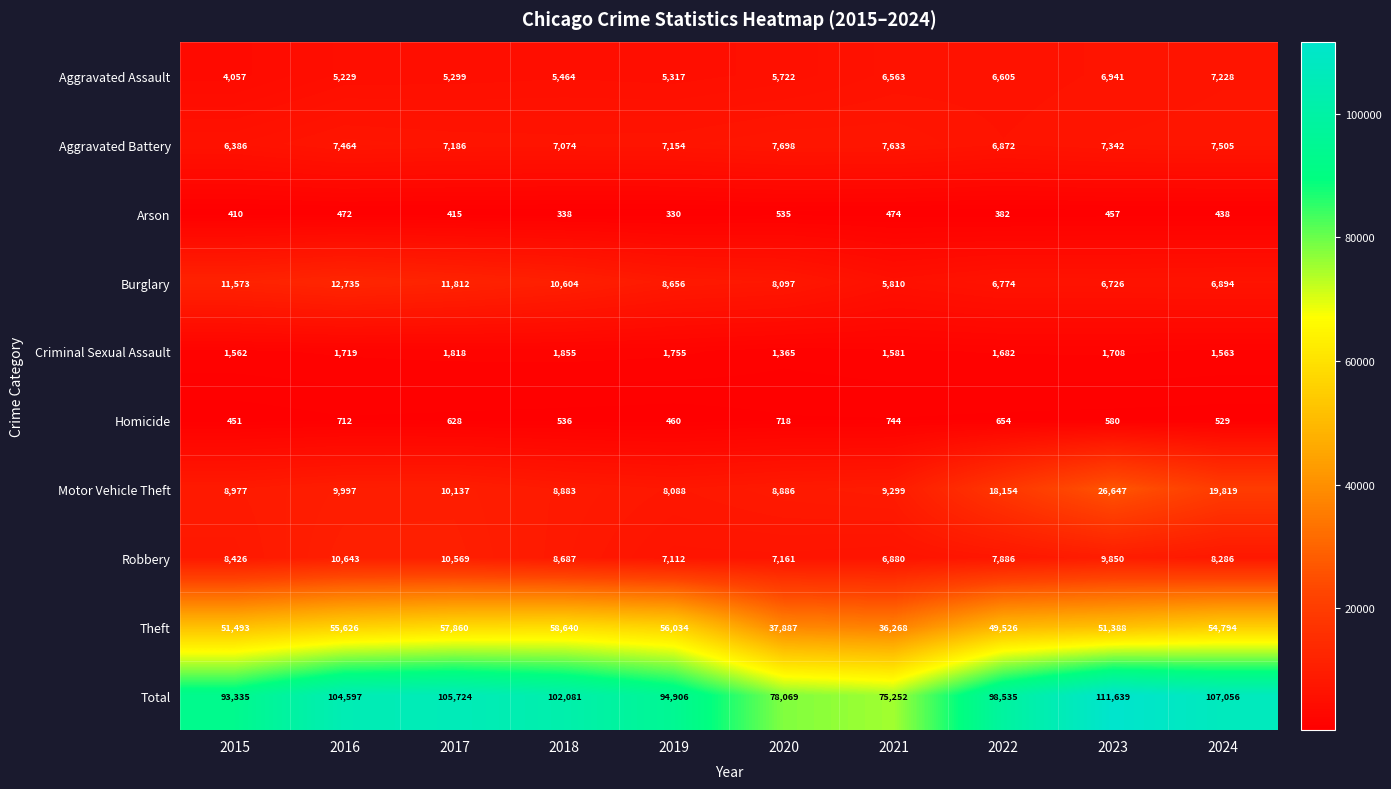

Which category has the lowest value in the Theft series?

2021